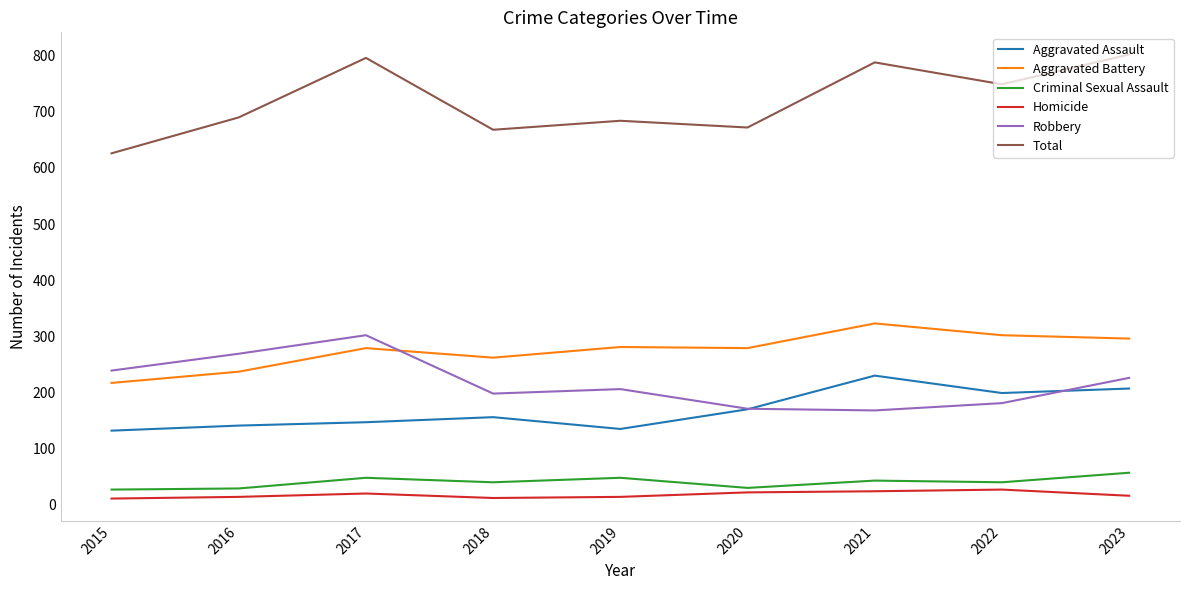

True or false: Homicide and Robbery cross at least once.

False